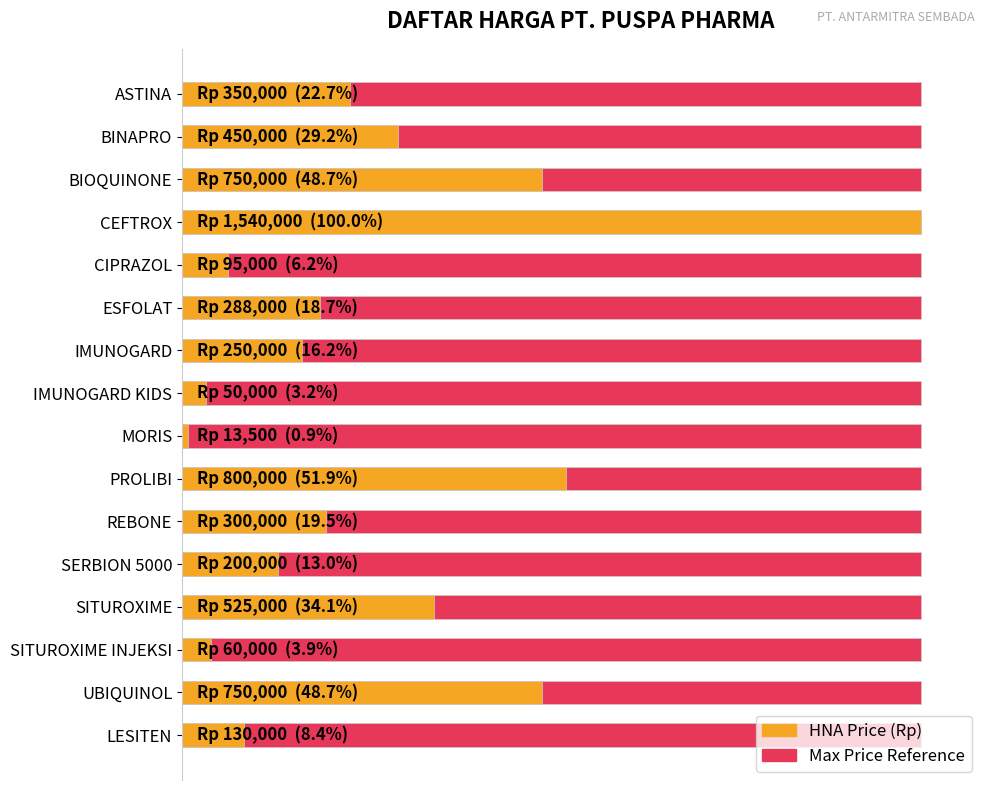

How many bars are there in each group?

2